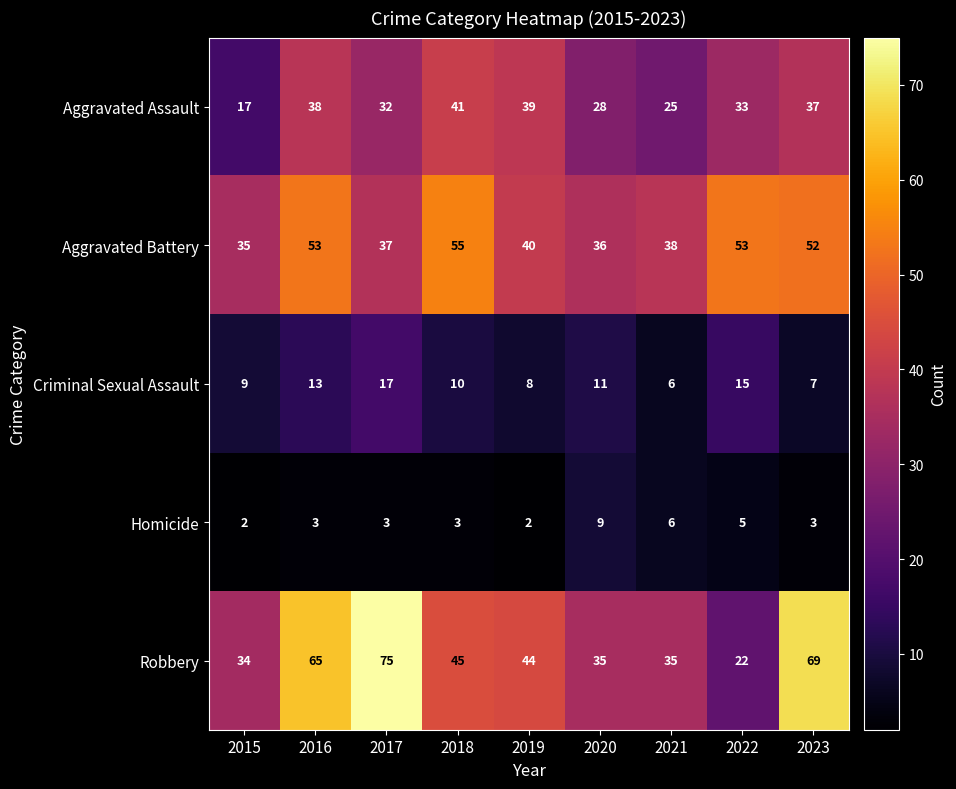

What is the difference between the maximum and minimum values in the Homicide series?

7